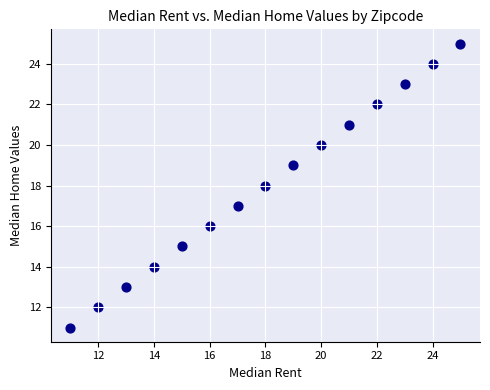

What is the range of Y values (max minus min)?

14